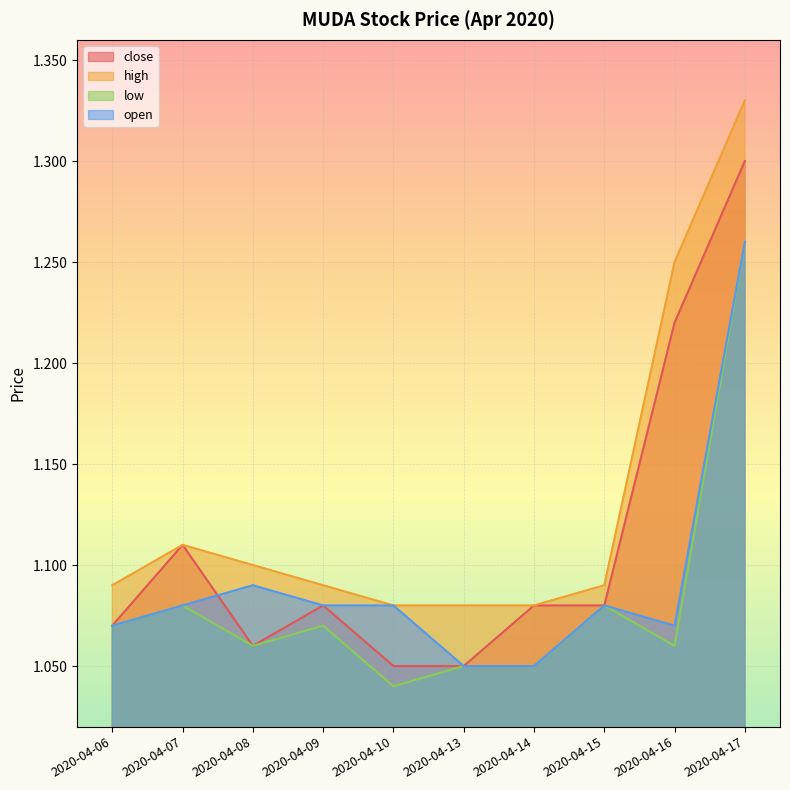

At how many categories does at least one series exceed 1?

10